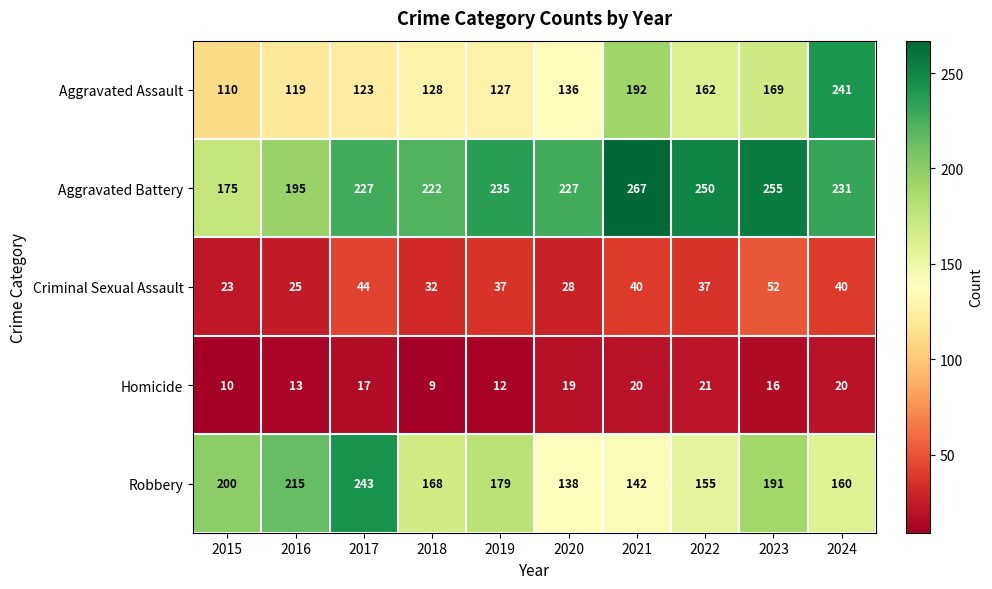

Which series has the largest range (max minus min)?

Aggravated Assault